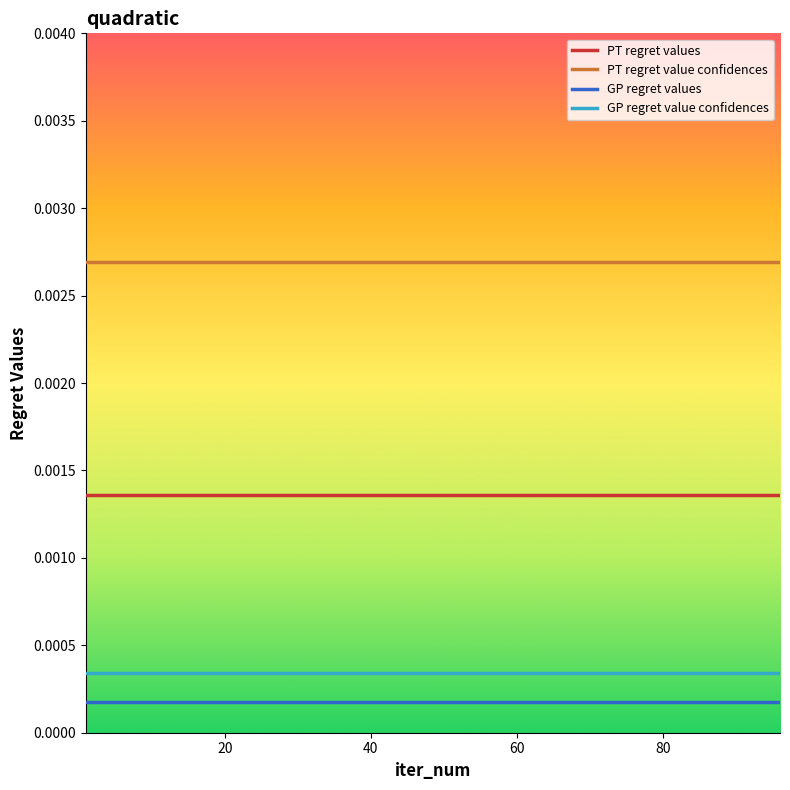

Does the chart have visible grid lines?

No